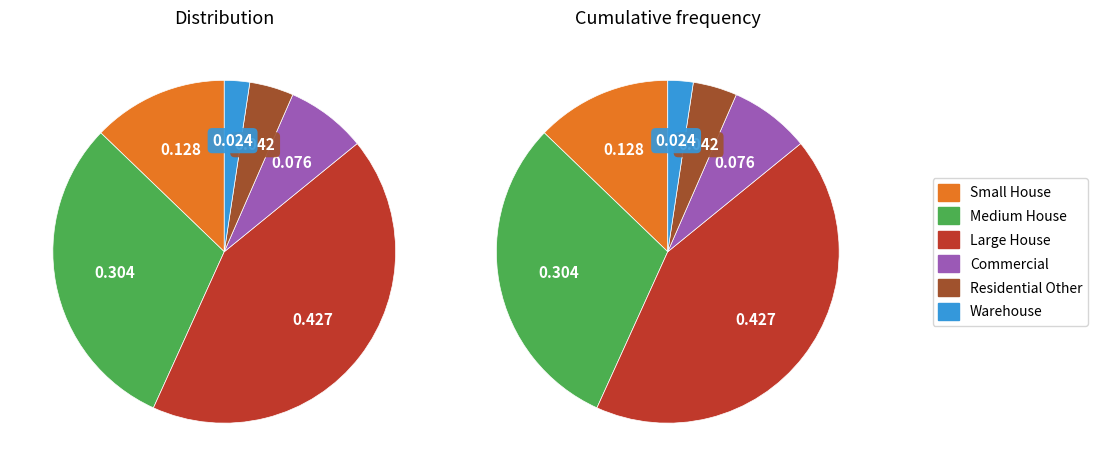

The Strip-mall slice represents 7% of the pie. True or false?

False